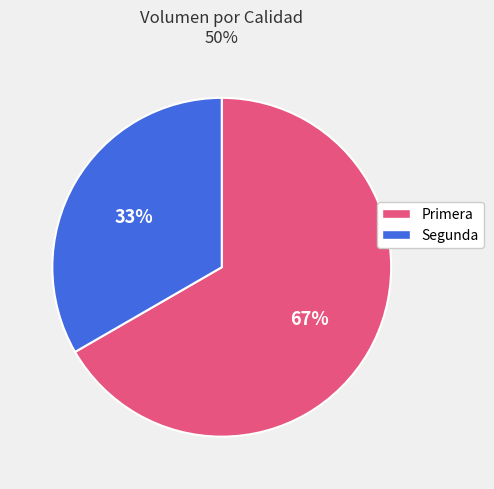

To the nearest percent, what is the combined percentage of Primera and Segunda?

100%